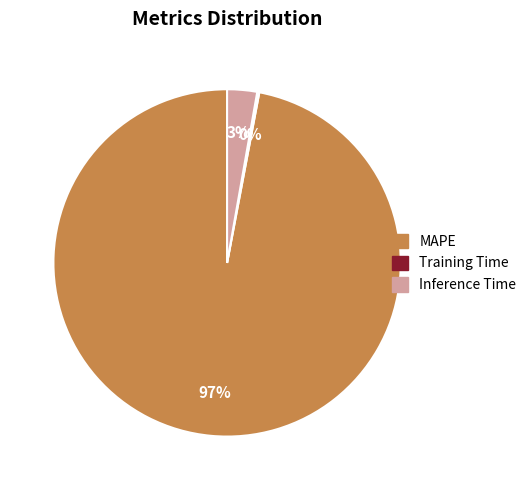

Does Inference Time represent more than half of the total?

No